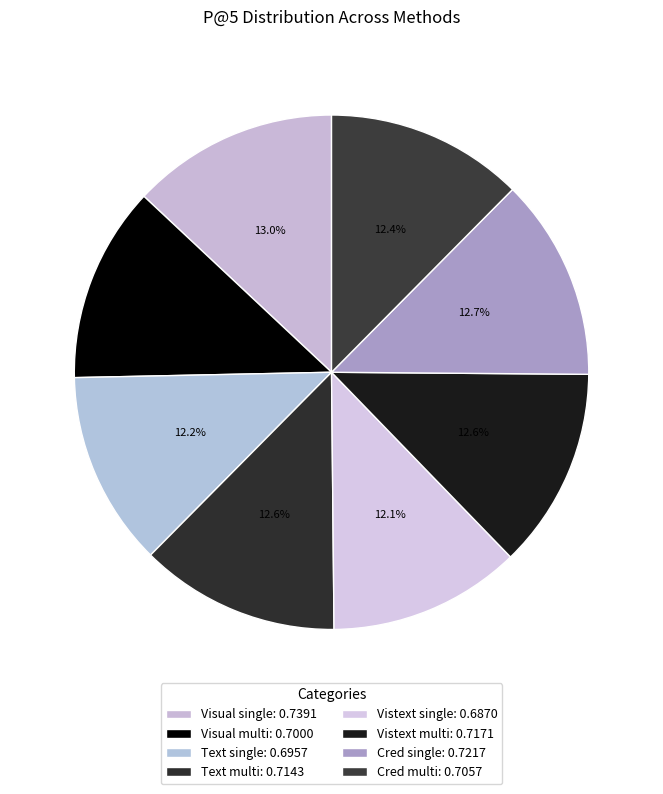

Does any single category account for the majority?

No